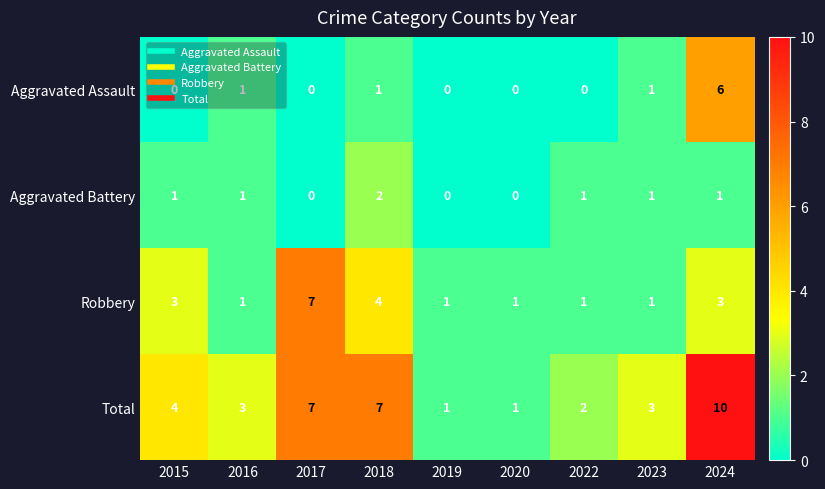

How many categories are shown in the chart?

9